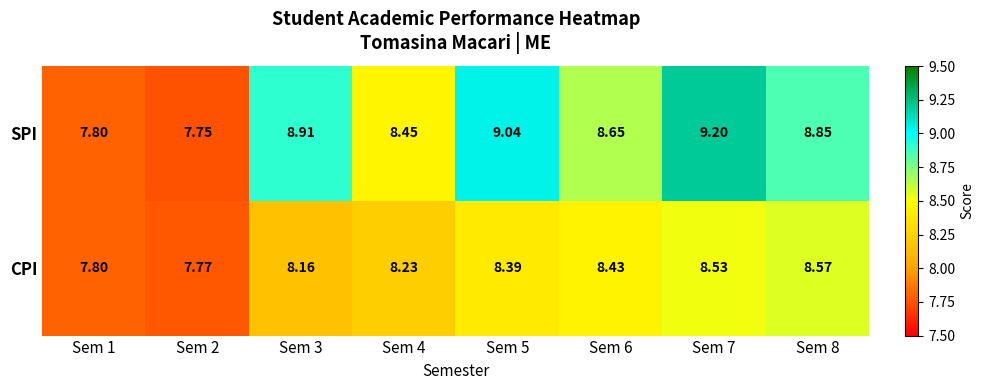

Rank the series by their average value, from lowest to highest.

CPI, SPI